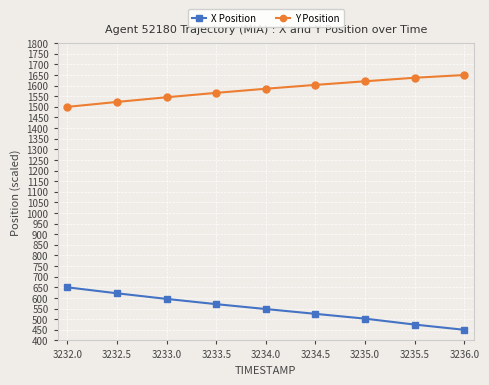

True or false: Y Position and X Position cross at least once.

False